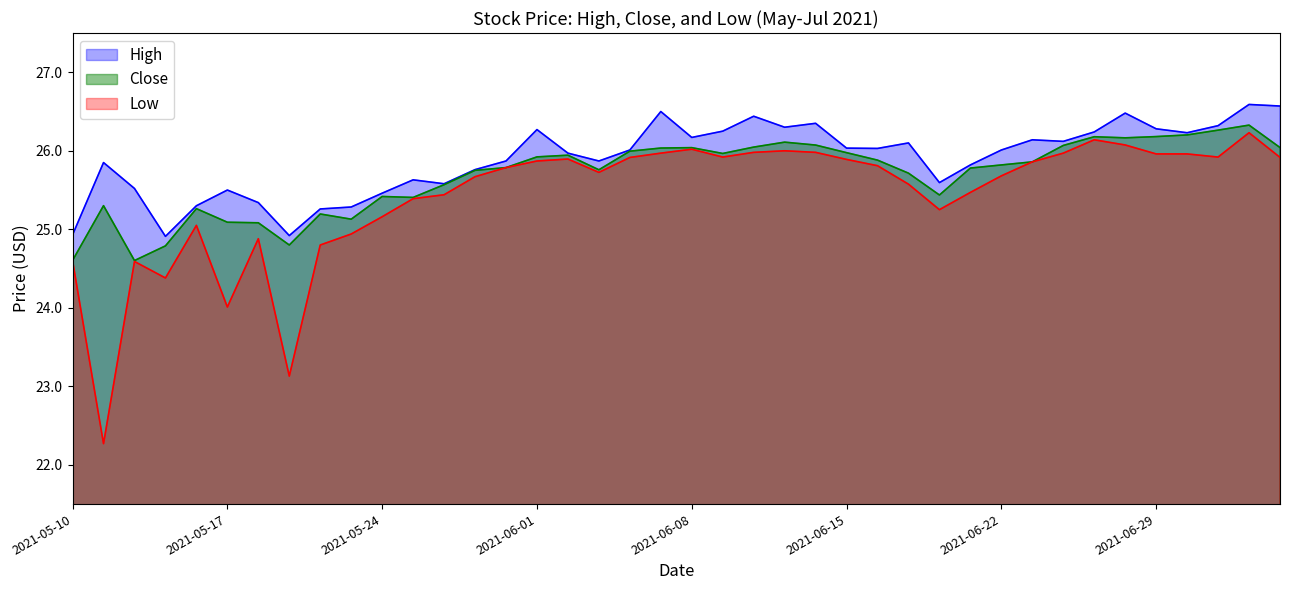

Which category has the highest value in the Low series?

2021-07-02